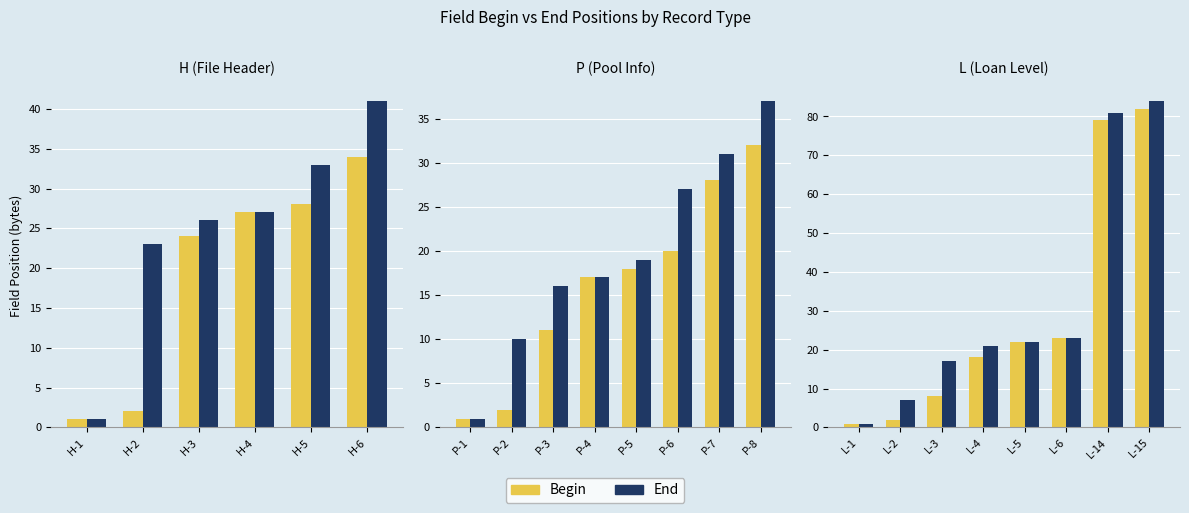

Between L-1 and L-2, which series saw the biggest shift?

End